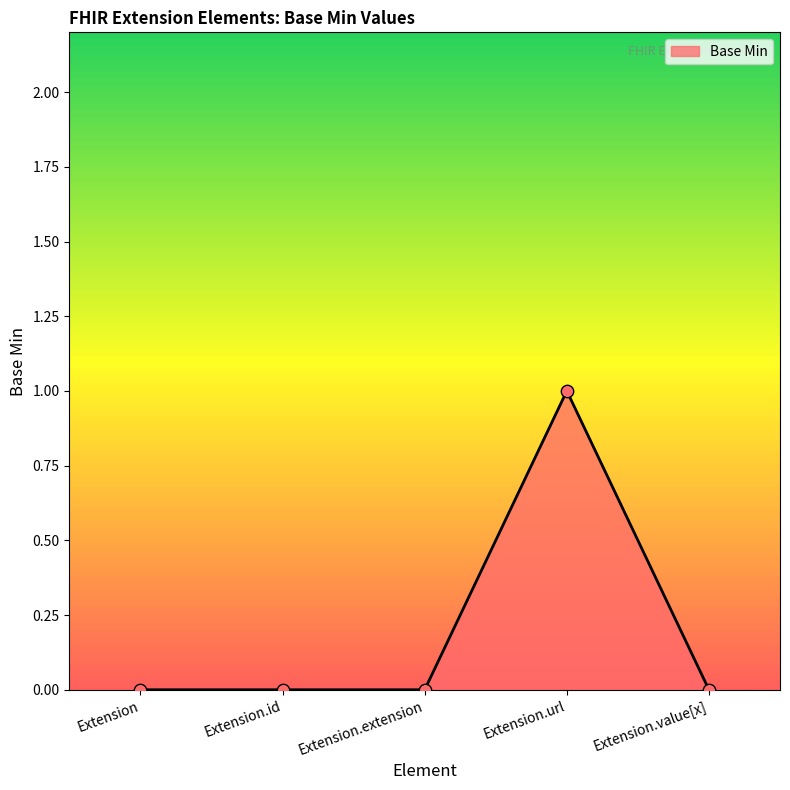

Between Extension.value[x] and Extension.url, which is larger?

Extension.url